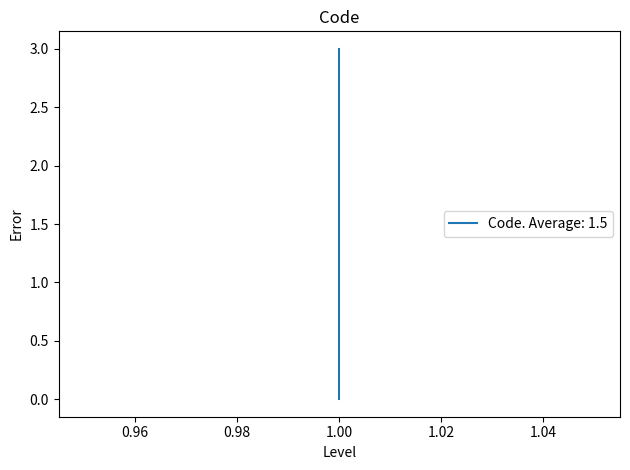

Which has a higher value, 1 or 1?

1